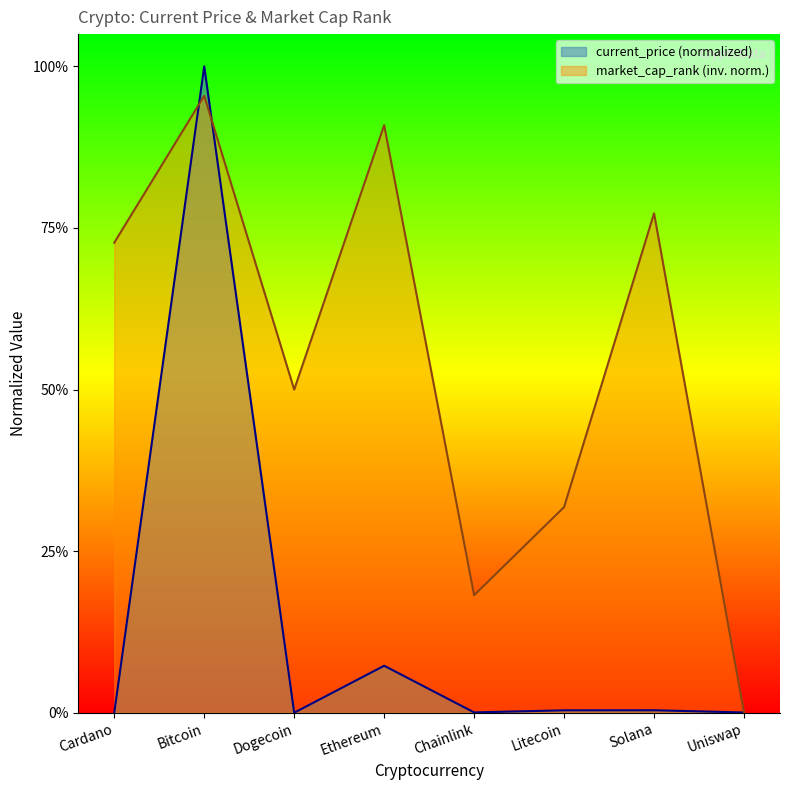

What is the label of the 5th point from the left?

Chainlink